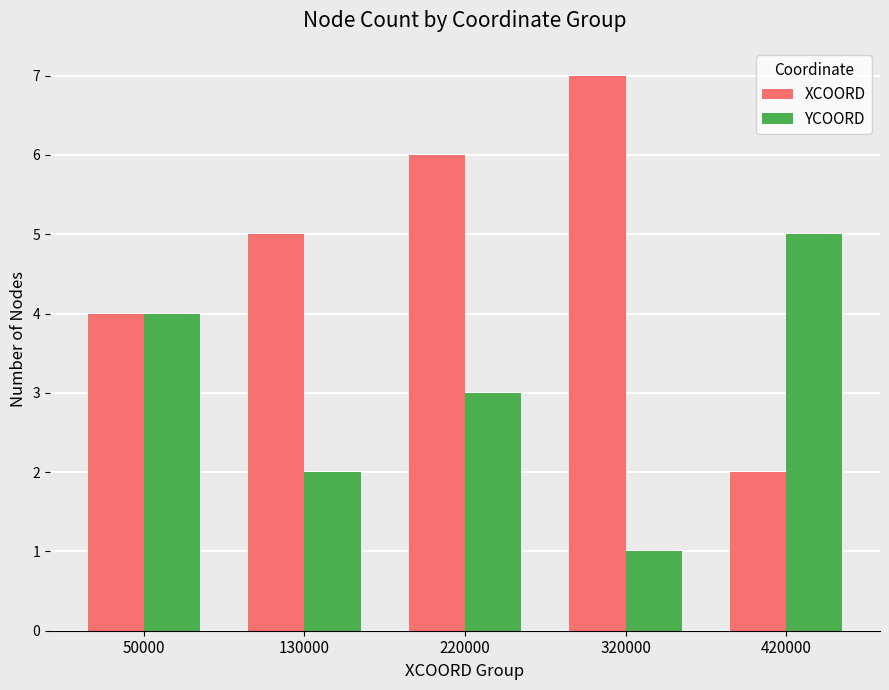

Does the chart contain any negative values?

No